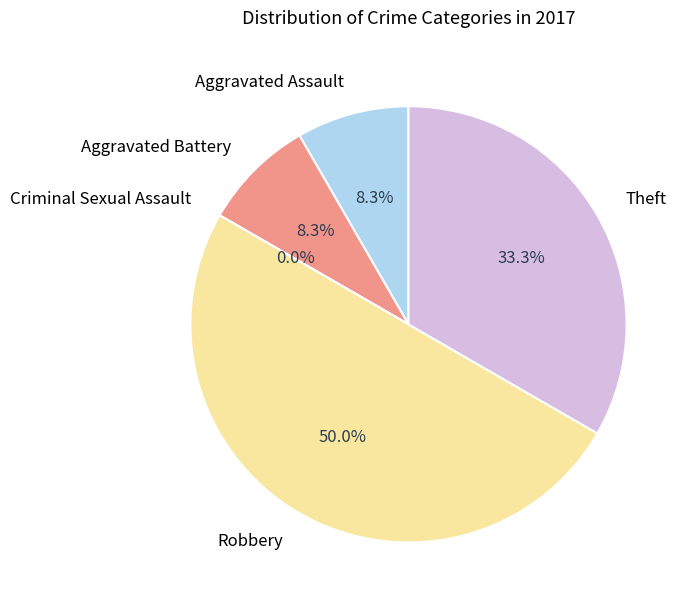

Rank the categories by value from highest to lowest.

Robbery, Theft, Aggravated Assault, Aggravated Battery, Criminal Sexual Assault